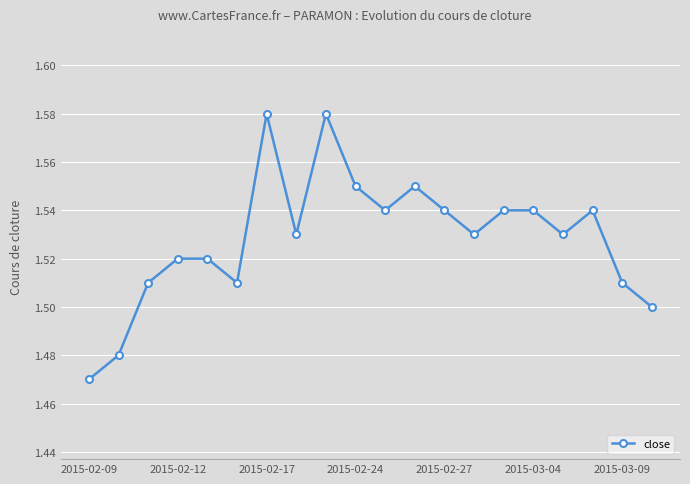

What is the sum of all values?

30.6